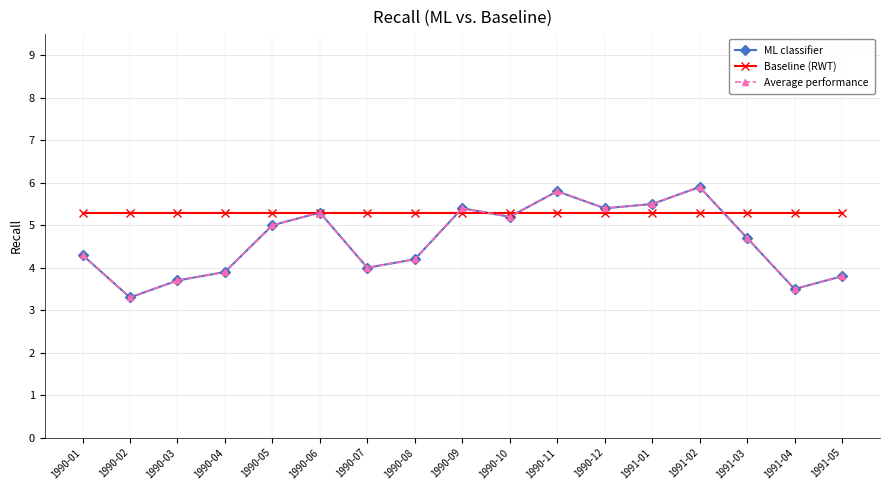

Which series has the largest total across all categories?

Baseline (RWT)